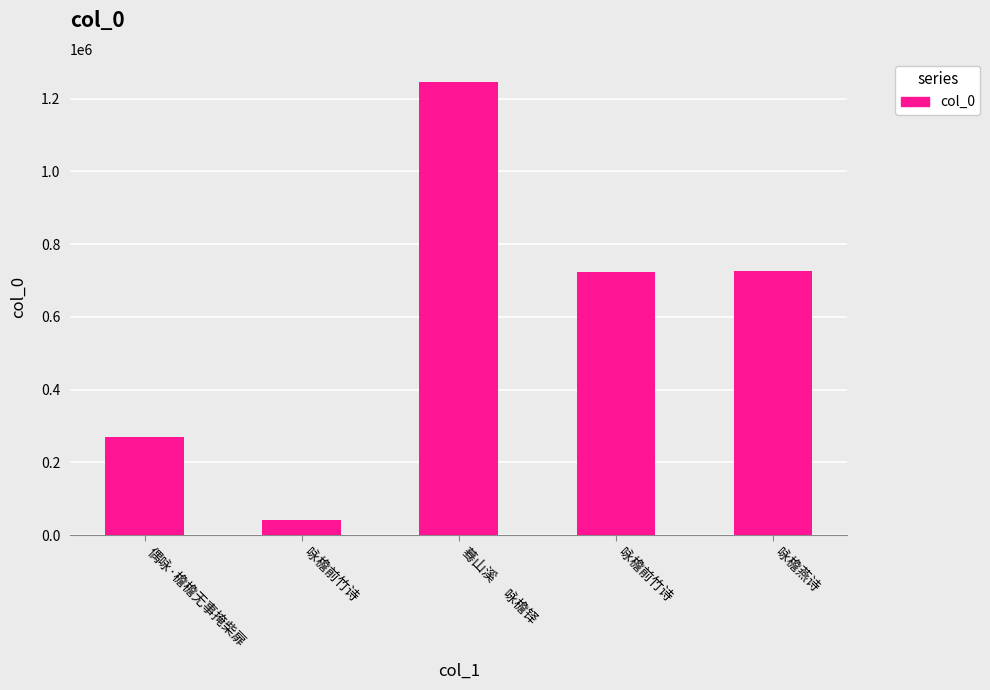

What is the change in value from 咏檐前竹诗 to 咏檐燕诗?

+685597